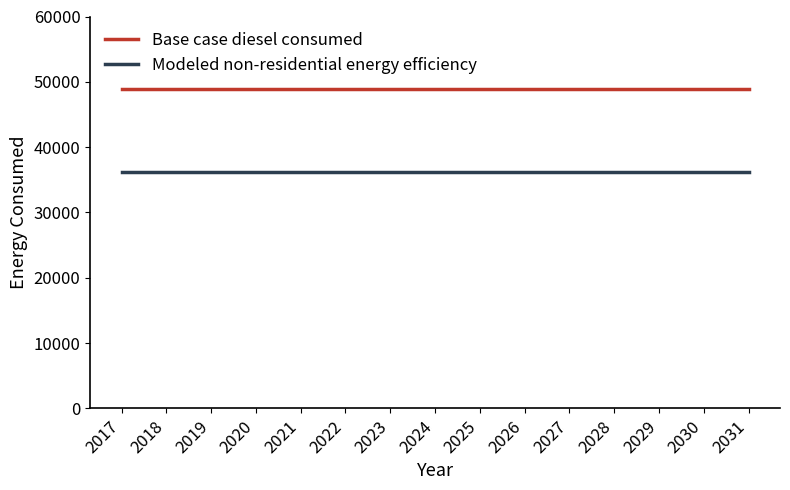

Which series has the largest total across all categories?

Base case diesel consumed